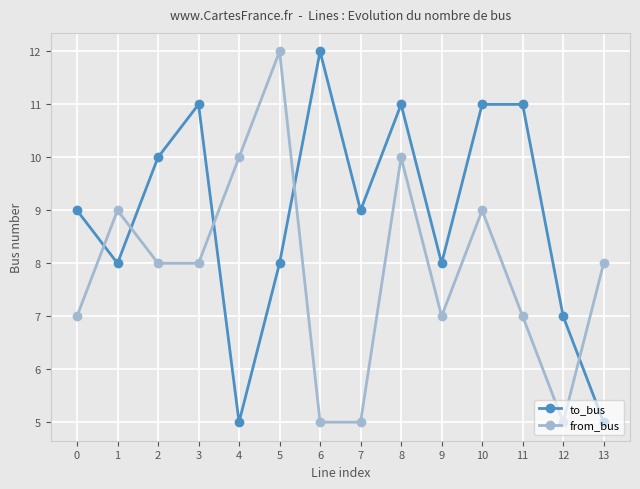

What is the approximate value of to_bus at 13?

5